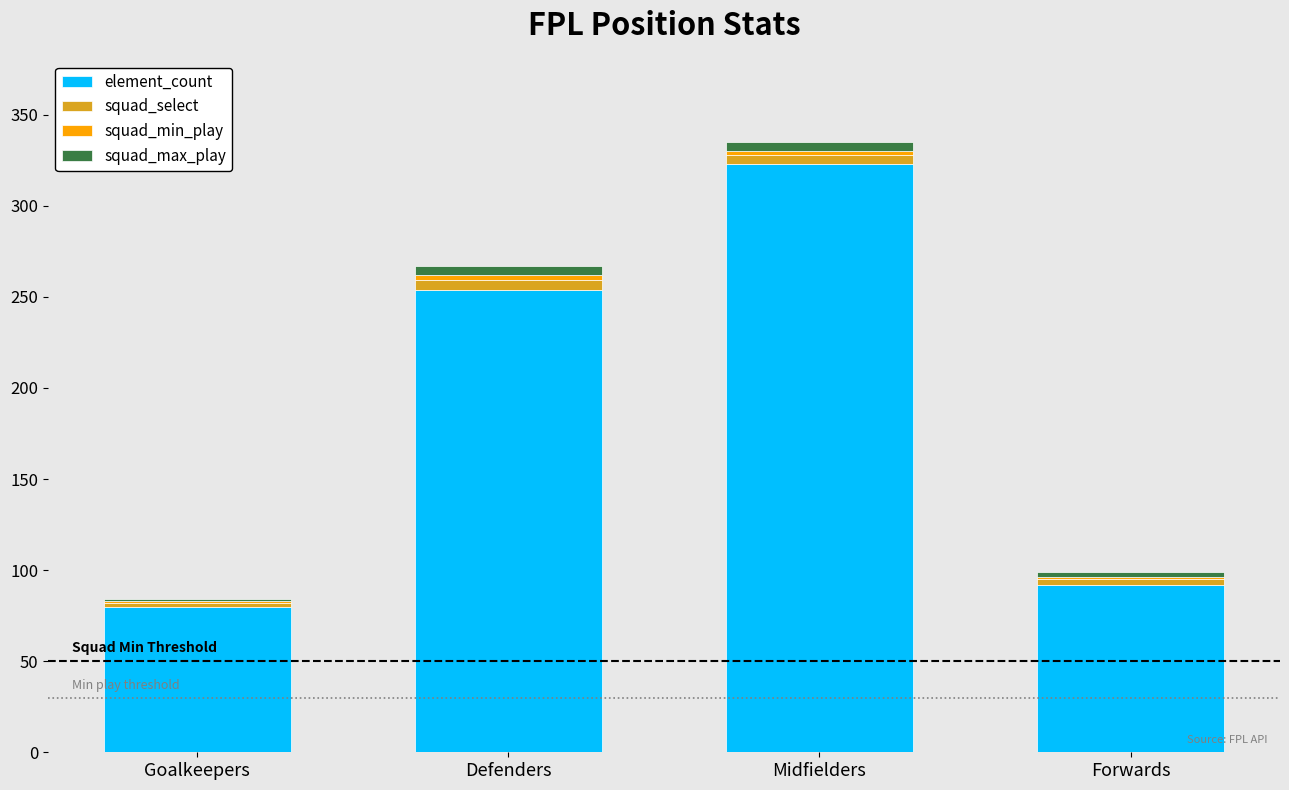

The value of element_count at Defenders is 101. True or false?

False